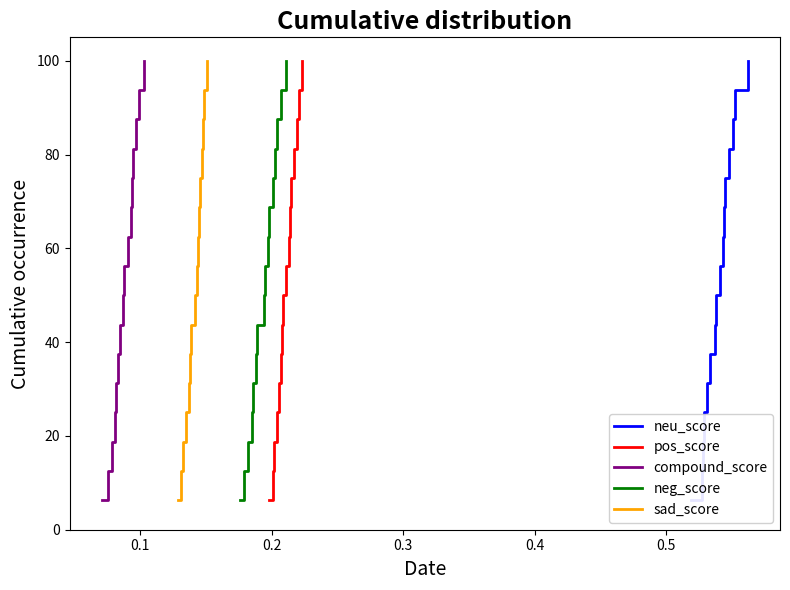

Reading right to left, extract all data points from this chart.

neu_score: 100.0	93.8	87.5	81.2	75.0	68.8	62.5	56.2	50.0	43.8	37.5	31.2	25.0	18.8	12.5	6.2
pos_score: 100.0	93.8	87.5	81.2	75.0	68.8	62.5	56.2	50.0	43.8	37.5	31.2	25.0	18.8	12.5	6.2
compound_score: 100.0	93.8	87.5	81.2	75.0	68.8	62.5	56.2	50.0	43.8	37.5	31.2	25.0	18.8	12.5	6.2
neg_score: 100.0	93.8	87.5	81.2	75.0	68.8	62.5	56.2	50.0	43.8	37.5	31.2	25.0	18.8	12.5	6.2
sad_score: 100.0	93.8	87.5	81.2	75.0	68.8	62.5	56.2	50.0	43.8	37.5	31.2	25.0	18.8	12.5	6.2